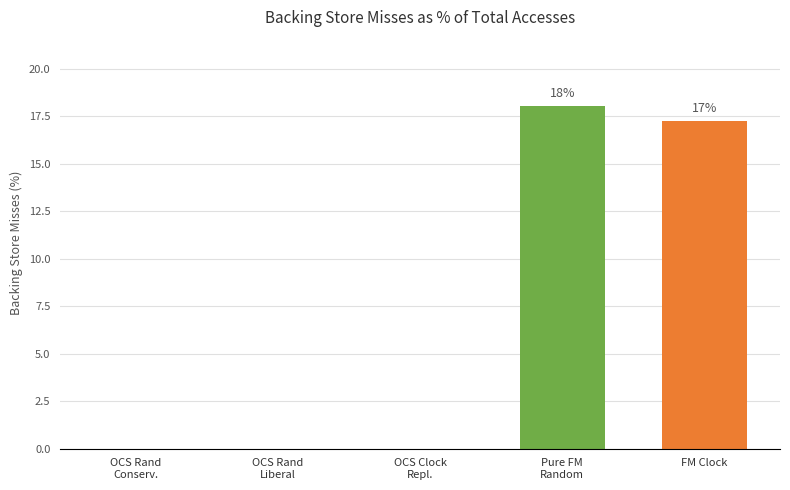

Reading left to right, transcribe all the data shown in this chart.

0.0	0.0	0.0	18.1	17.3